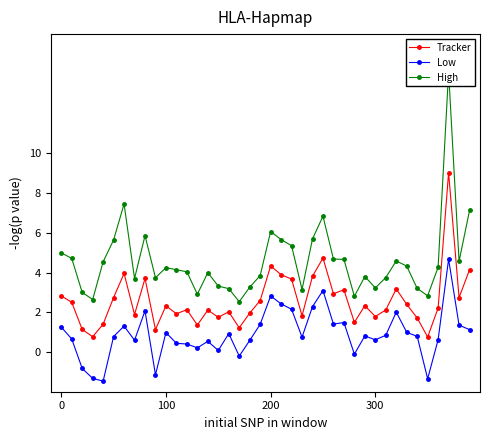

What are all the series names shown in the legend?

Tracker, Low, High